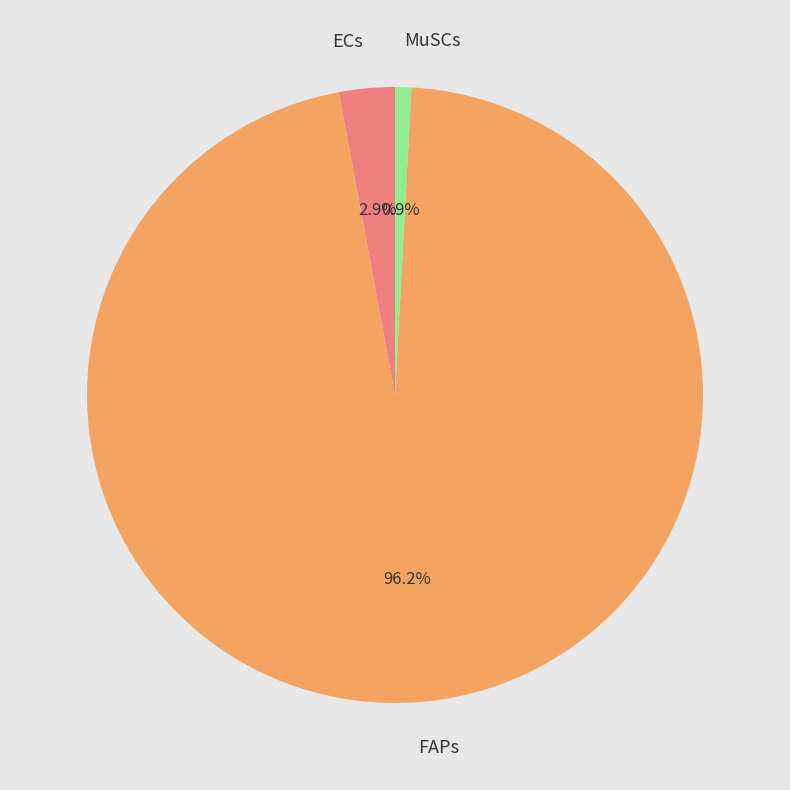

What is the total percentage of FAPs and MuSCs?

97.1%